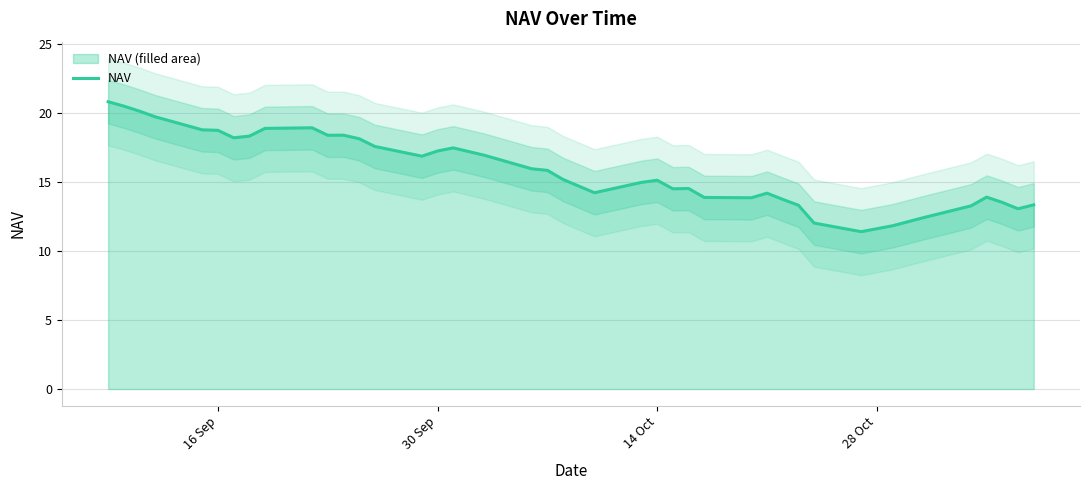

Reading left to right, what are all the values shown in this chart?

20.8	20.5	20.1	19.7	18.8	18.7	18.2	18.3	18.9	18.9	18.4	18.4	18.1	17.6	16.9	17.2	17.5	16.9	15.9	15.8	15.2	14.2	15.0	15.1	14.5	14.5	13.9	13.8	14.2	13.7	13.3	12.0	11.4	11.8	12.4	13.3	13.9	13.5	13.1	13.3